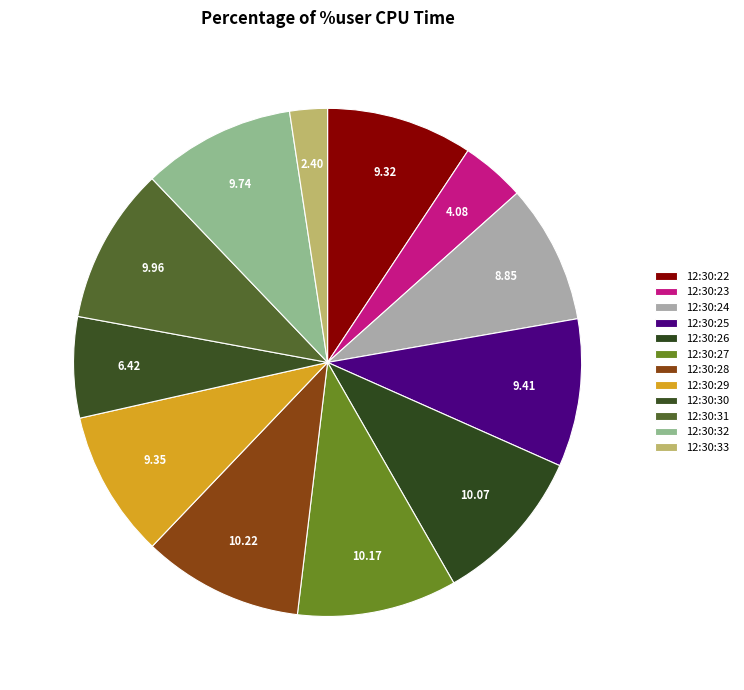

What percentage is the 12:30:26 slice, to the nearest percent?

10%